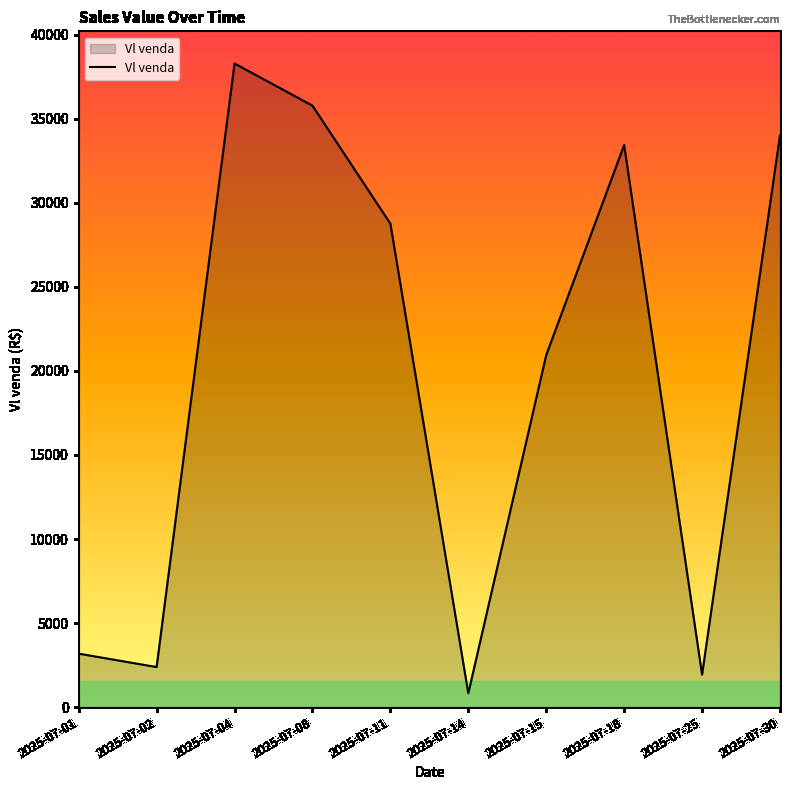

Where is the data nearest to the value 19550?

2025-07-15